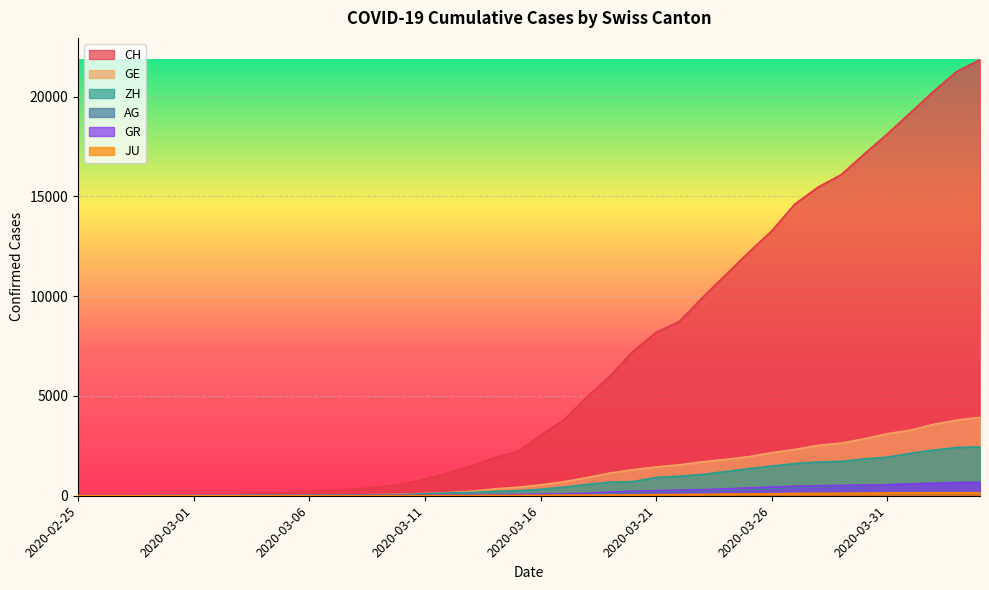

What position from the left is 2020-02-29?

5